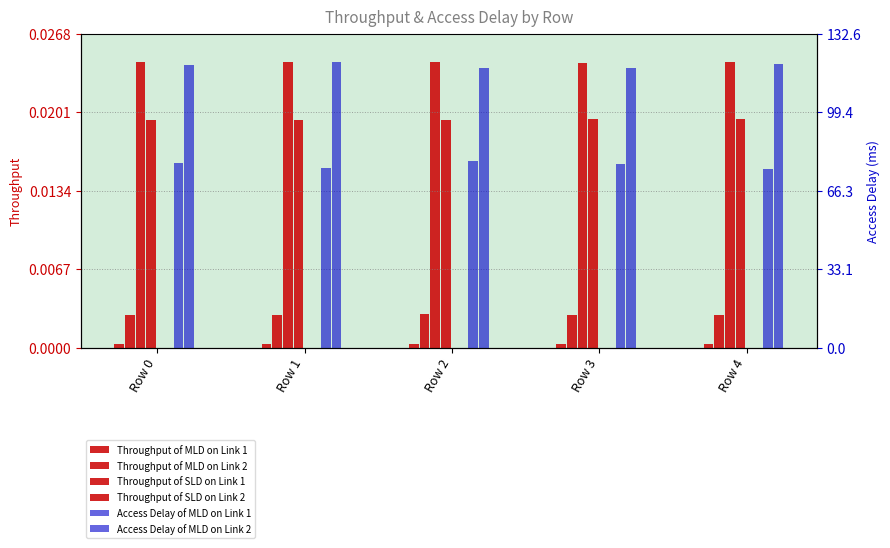

Reading right to left, what are all the values shown in this chart?

Throughput of MLD on Link 1: 0.0	0.0	0.0	0.0	0.0
Throughput of MLD on Link 2: 0.0	0.0	0.0	0.0	0.0
Throughput of SLD on Link 1: 0.0	0.0	0.0	0.0	0.0
Throughput of SLD on Link 2: 0.0	0.0	0.0	0.0	0.0
Access Delay of MLD on Link 1: 75.5	77.3	78.9	75.9	77.7
Access Delay of MLD on Link 2: 119.8	118.0	117.9	120.5	119.3